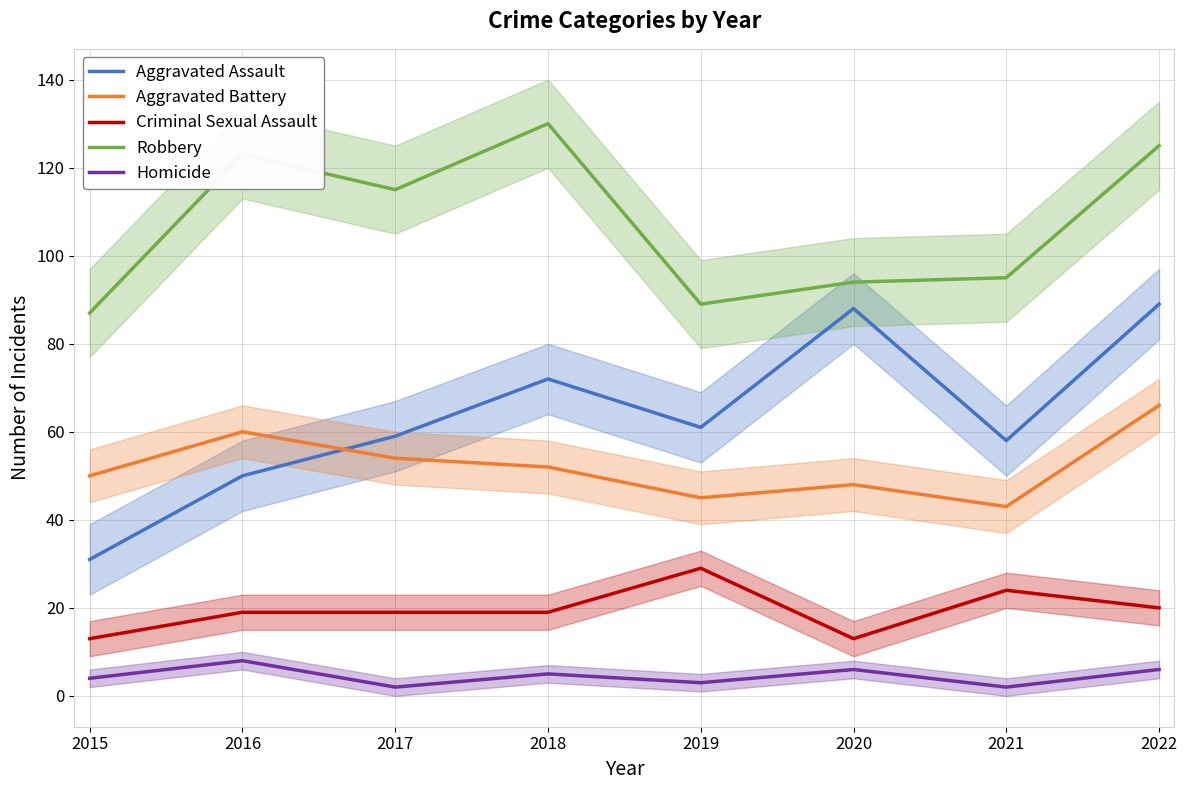

The Aggravated Assault series shows 28 at 2021. True or false?

False